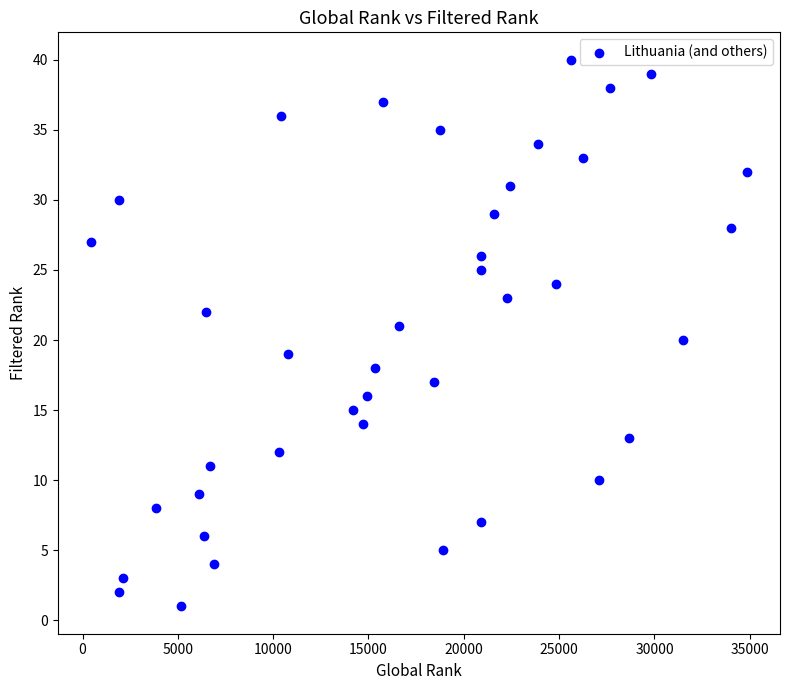

What is the range of X values (max minus min)?

34436